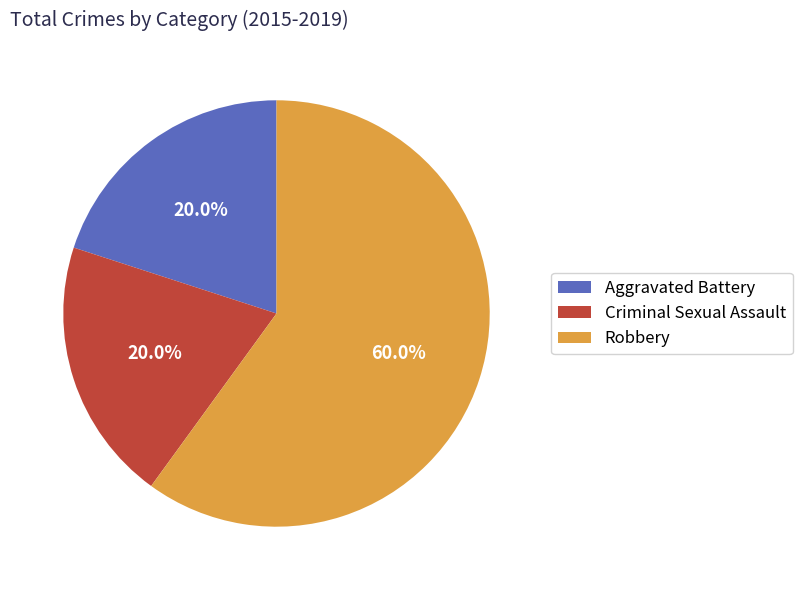

Which category accounts for the majority?

Robbery